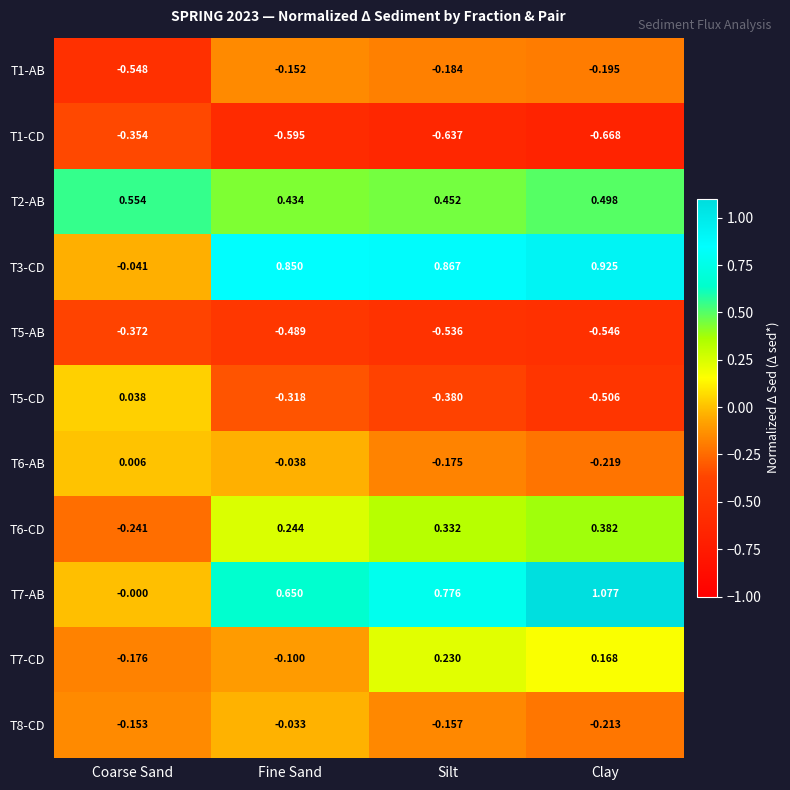

At which label is T7-CD closest to 0?

Fine Sand